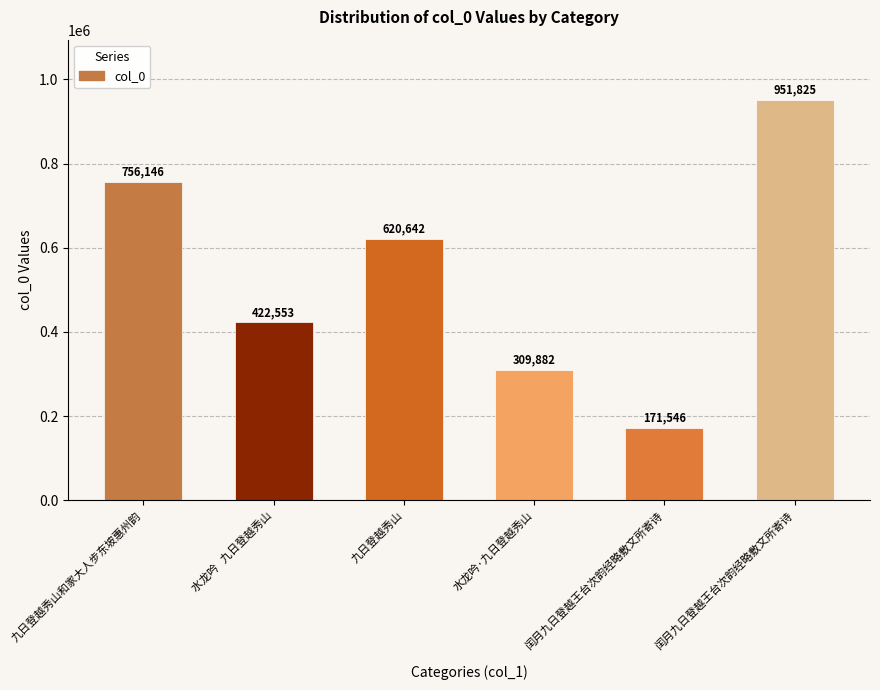

Rank the categories by value from lowest to highest.

闰月九日登越王台次韵经略敷文所寄诗, 水龙吟·九日登越秀山, 水龙吟   九日登越秀山, 九日登越秀山, 九日登越秀山和家大人步东坡惠州韵, 闰月九日登越王台次韵经略敷文所寄诗